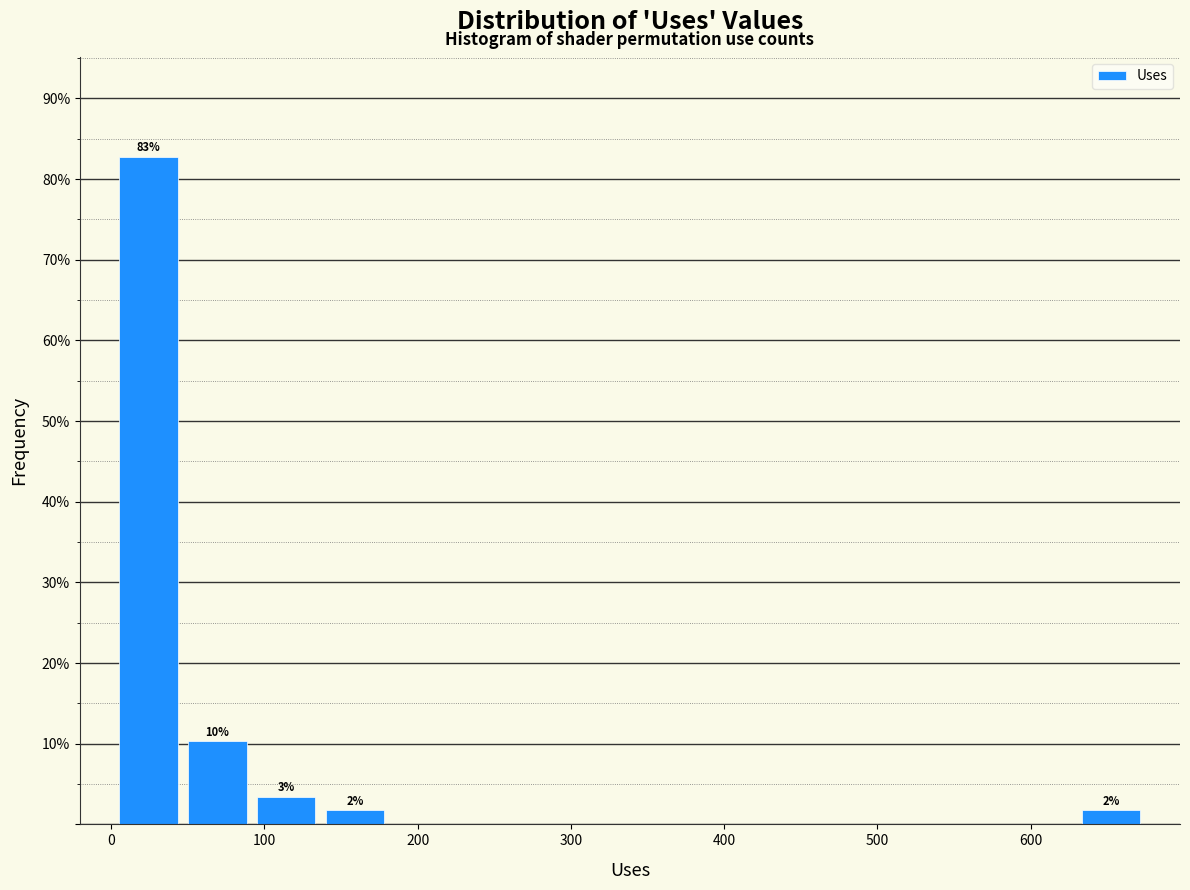

Over which range of the x-axis is the bar tallest?

0 to 50